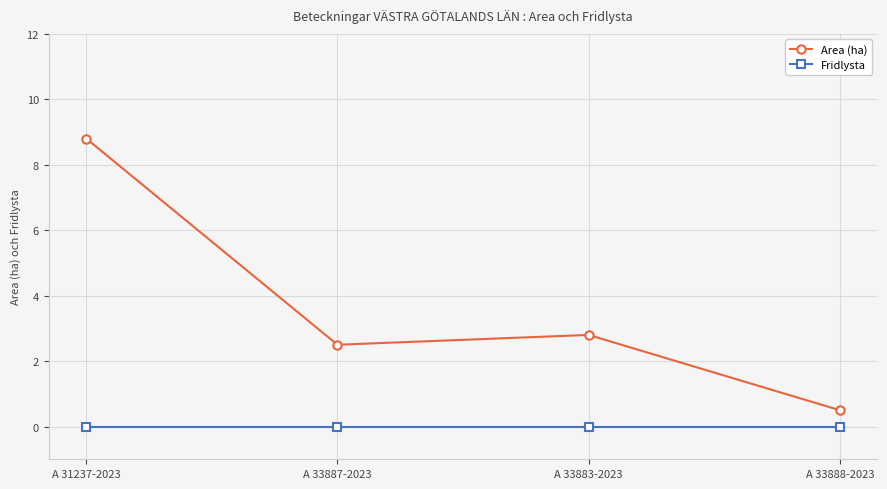

Rank the series by their average value, from highest to lowest.

Area (ha), Fridlysta